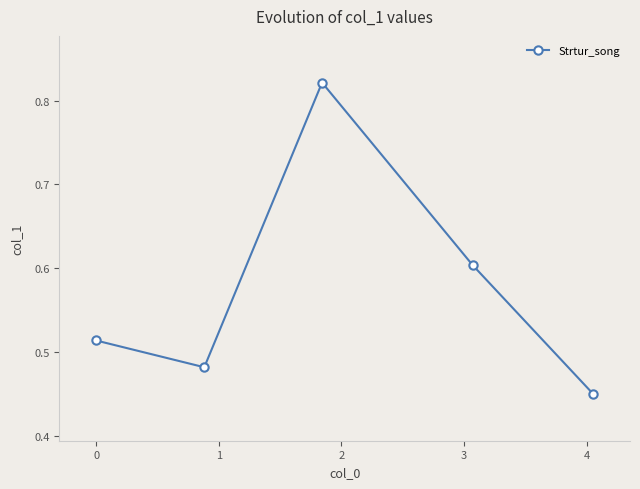

How many interior local valleys (lower than both neighbors) does the data have?

1